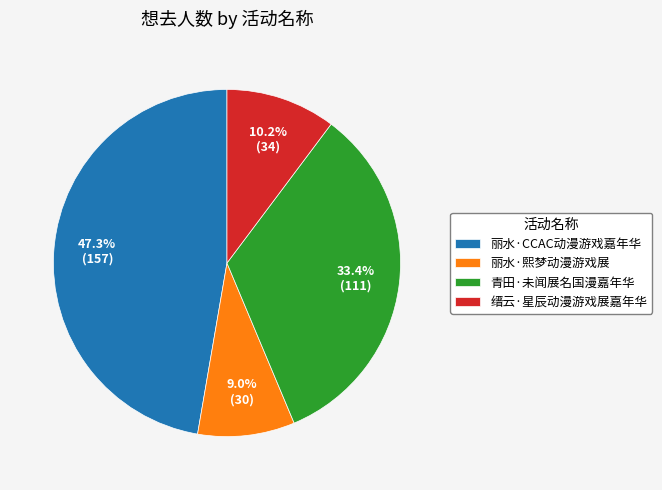

How many slices are in this pie chart?

4